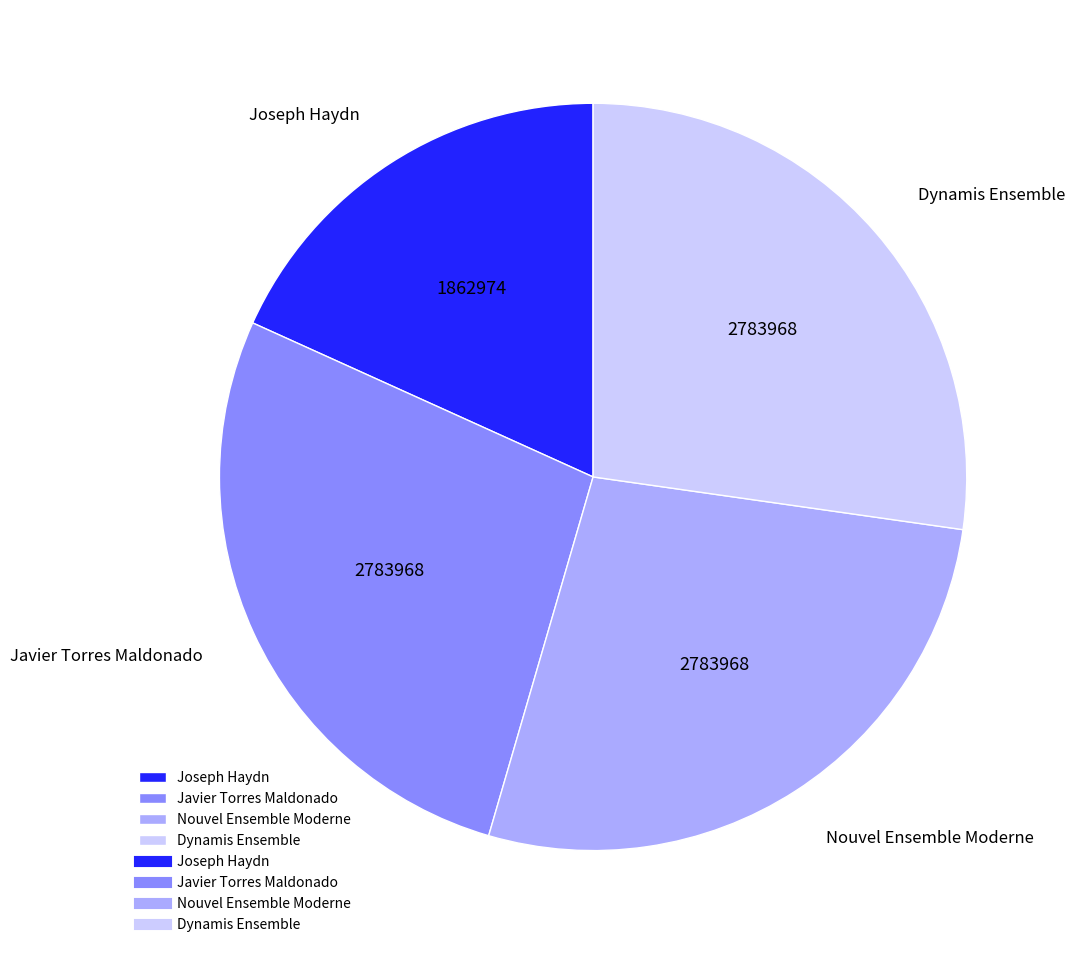

Do Javier Torres Maldonado and Joseph Haydn together represent more than half of the pie?

No